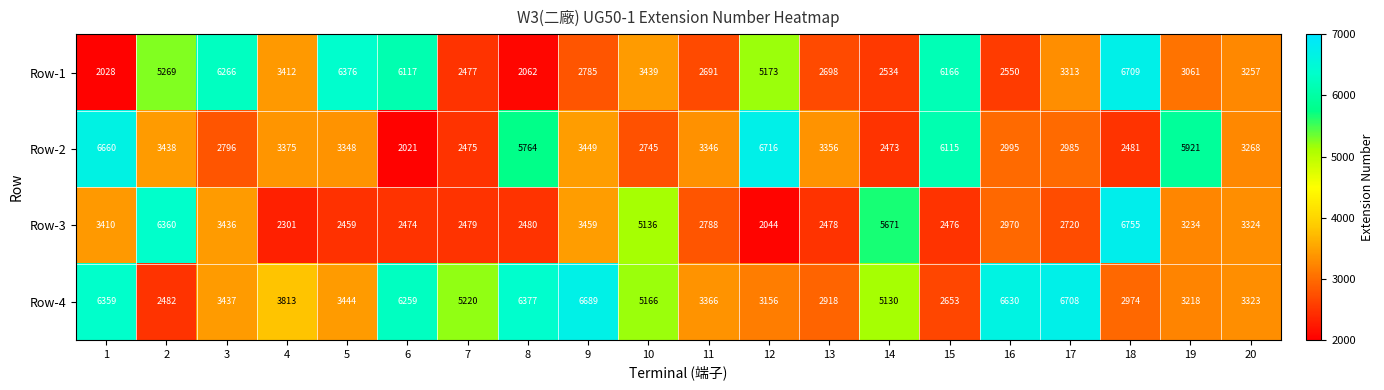

What is the difference between the highest and lowest values at 15?

3690